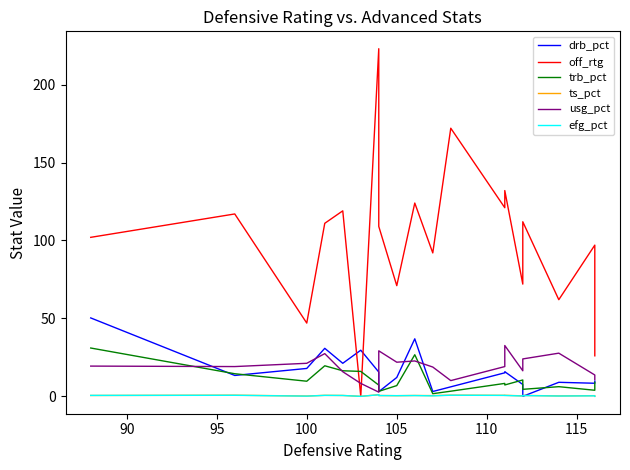

Which series has the widest spread of values?

off_rtg